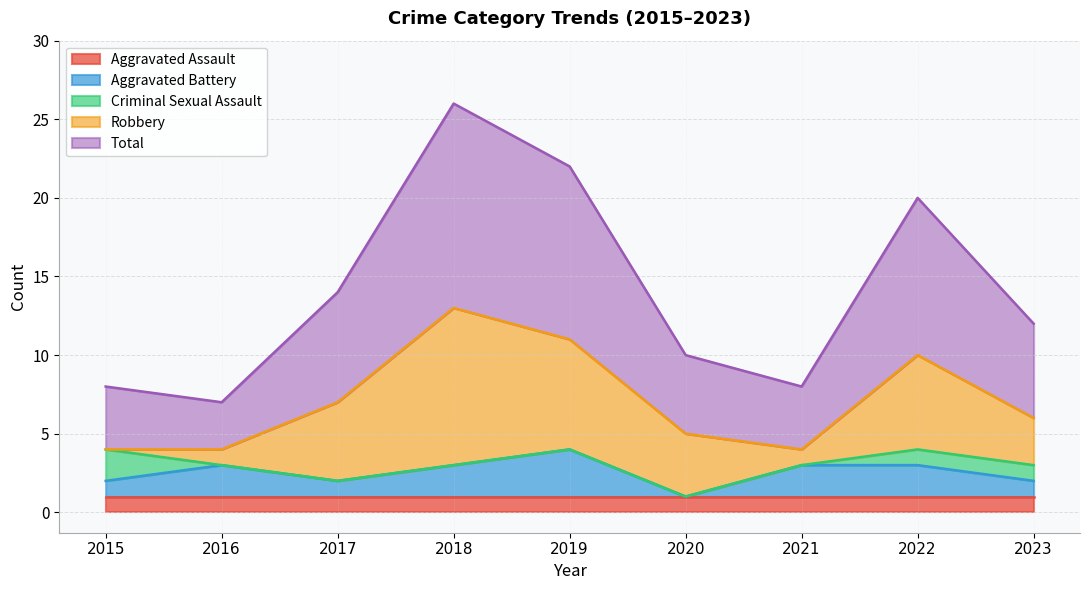

What is the total value across all series at 2019?

22